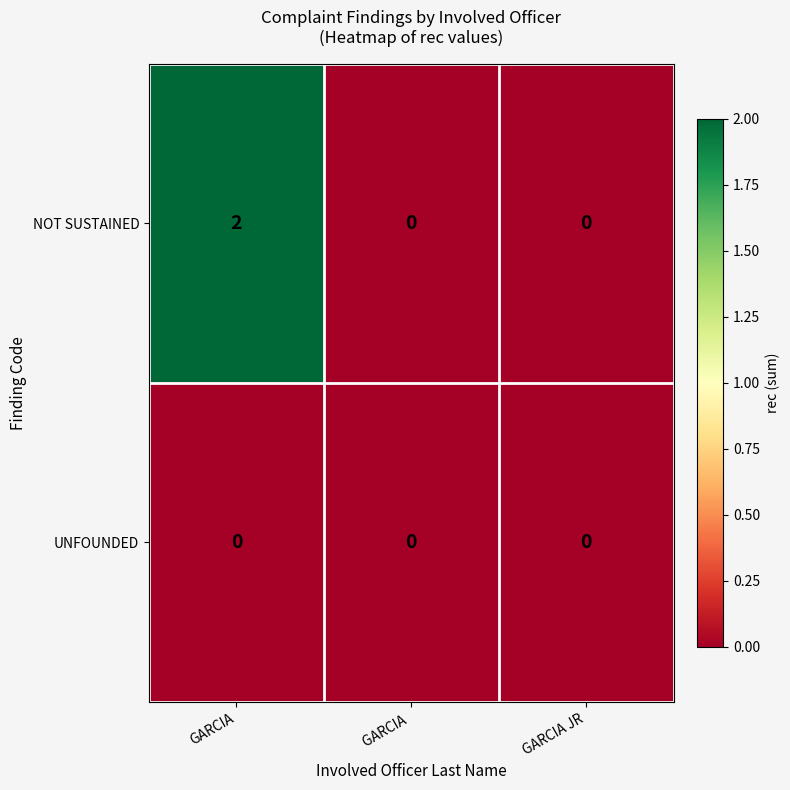

Reading left to right, transcribe all the data shown in this chart.

NOT SUSTAINED: 2	0	0
UNFOUNDED: 0	0	0